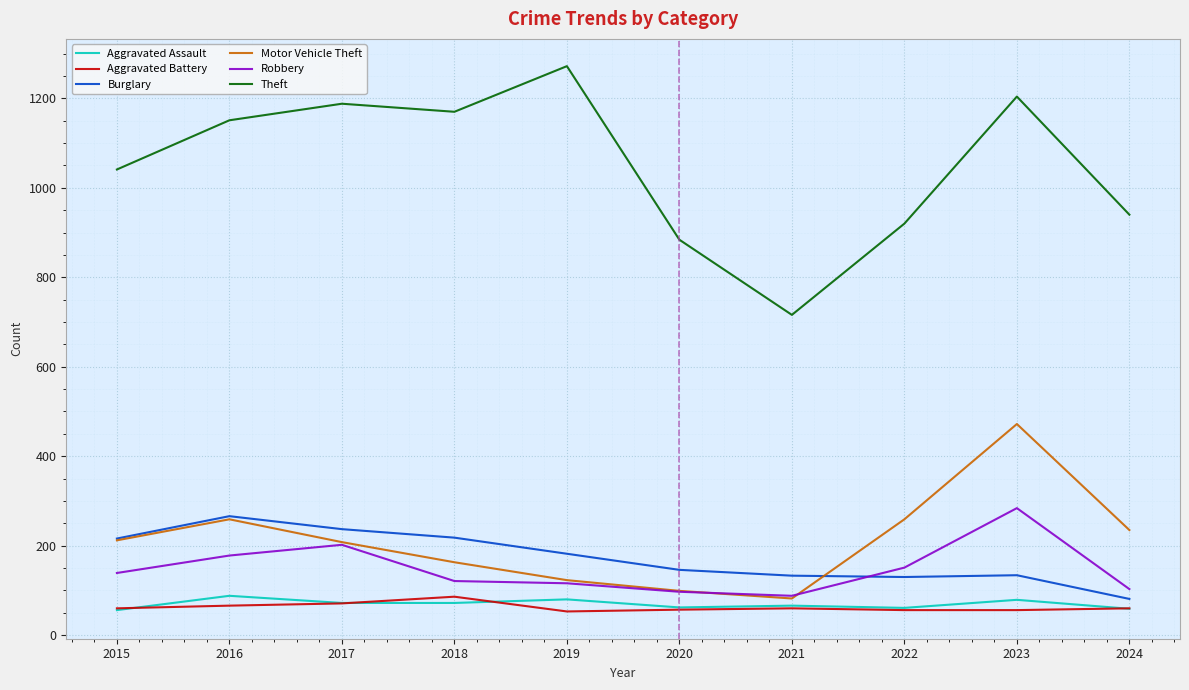

True or false: Aggravated Assault has a value of 66 at 2021.

True